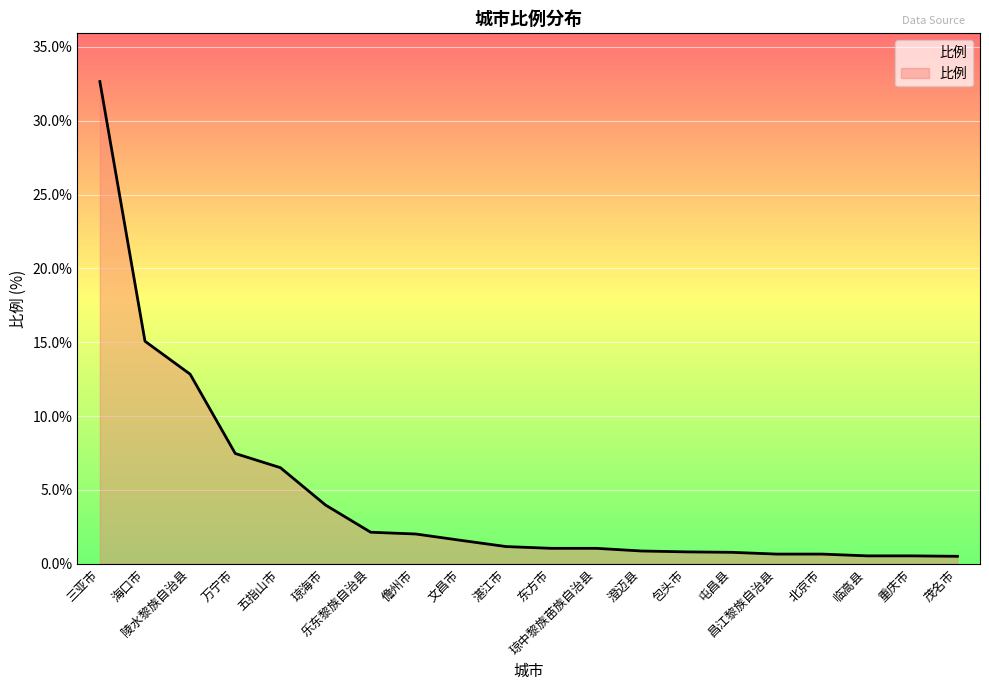

What is the difference between the maximum and minimum values?

32.1